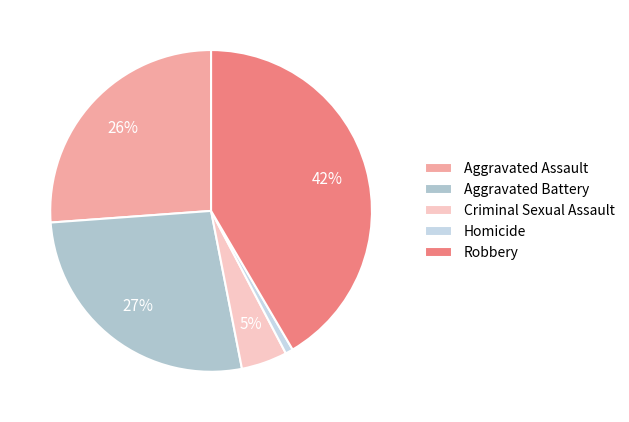

How much of the chart is everything except Aggravated Battery?

73.1%